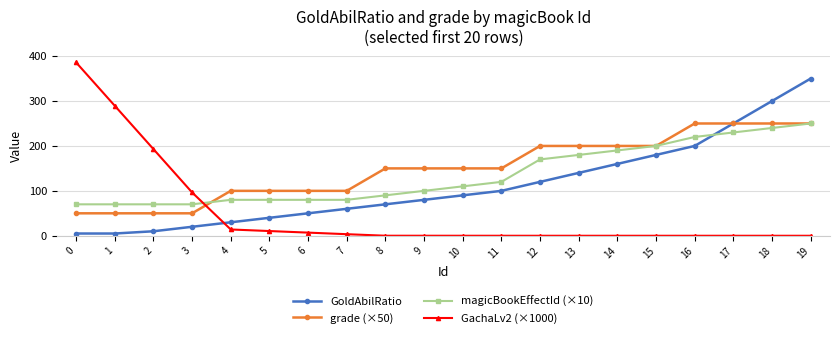

Which series has the largest range (max minus min)?

GachaLv2 (×1000)